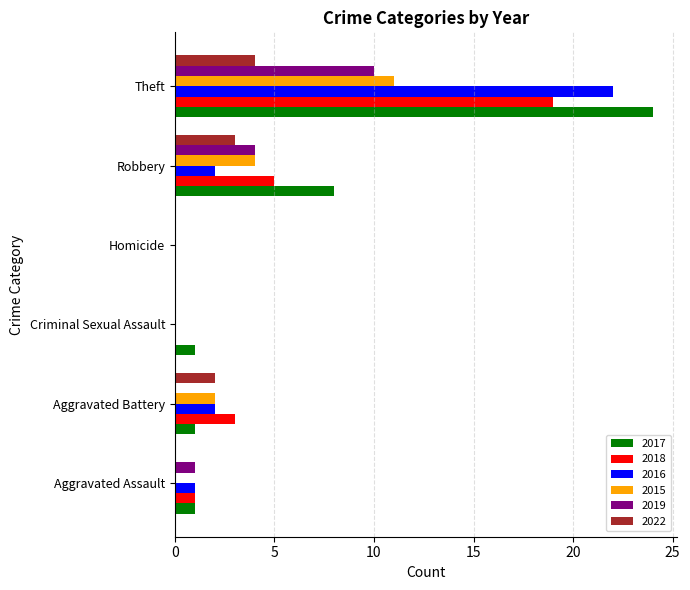

What is the total value across all series at Aggravated Assault?

4